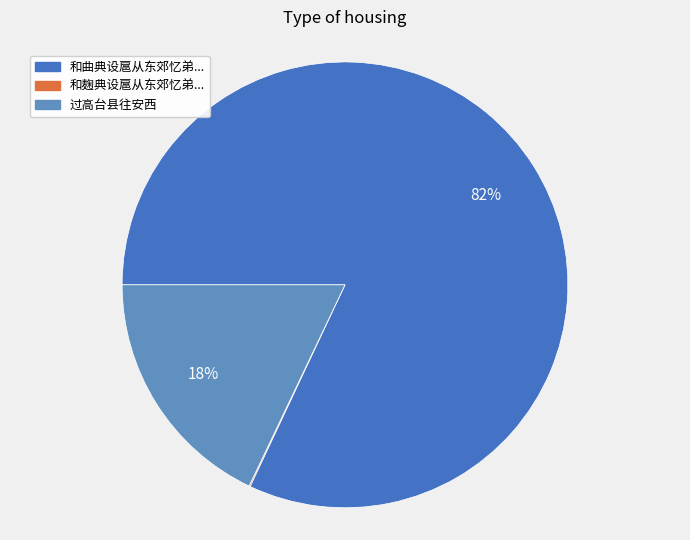

To the nearest percent, what is the average slice percentage?

33%